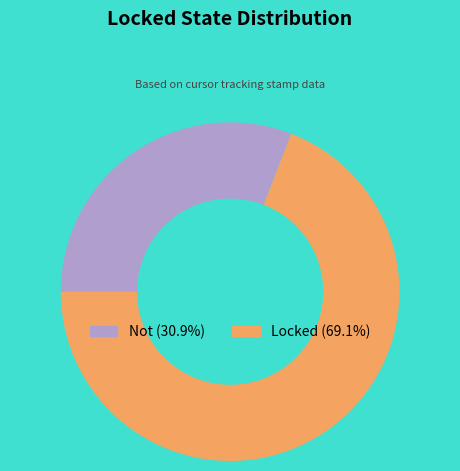

Approximately how many times larger is the value at Not compared to Locked?

0.4